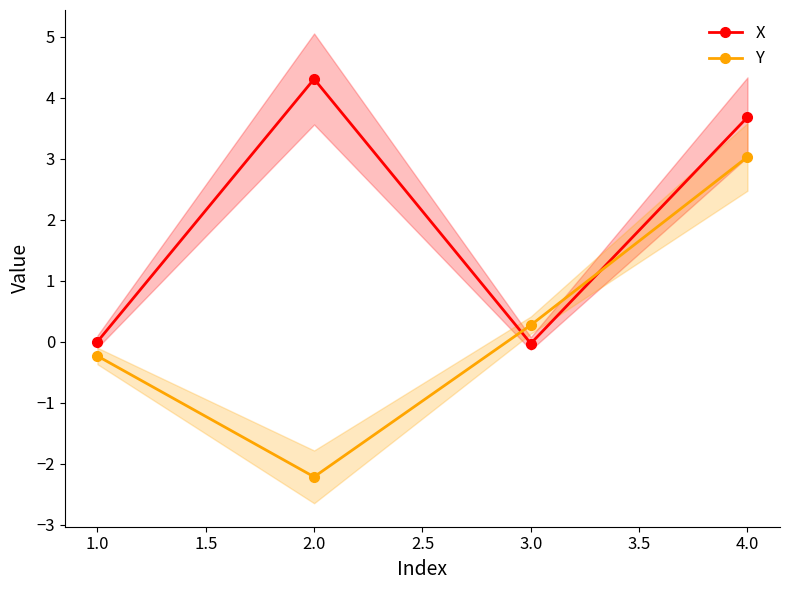

How many categories are shown in the chart?

4